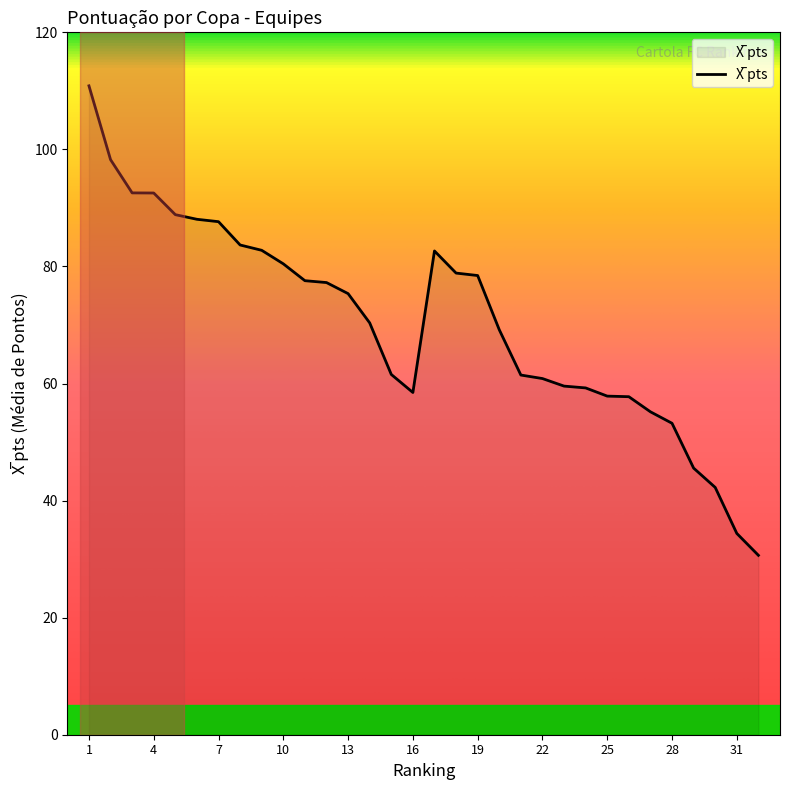

How many lines are shown in the chart?

1